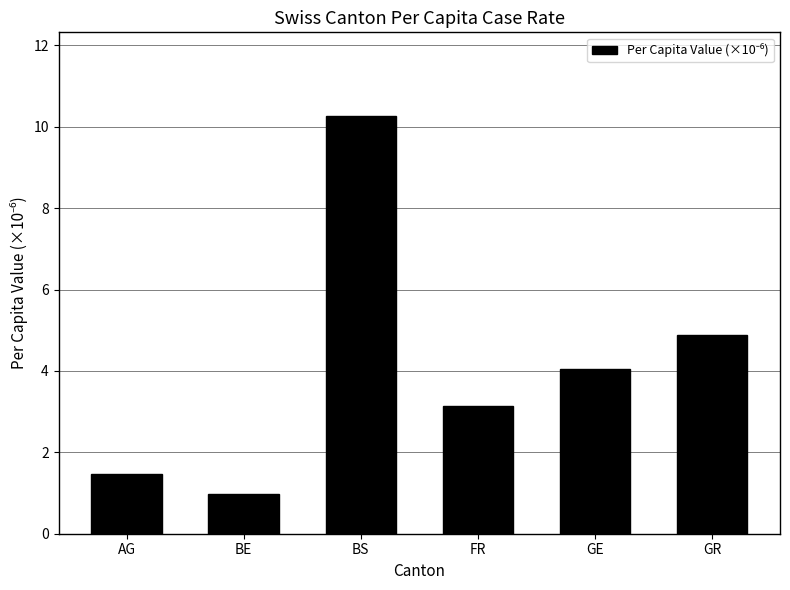

Are the bars grouped side by side (vs. stacked)?

No